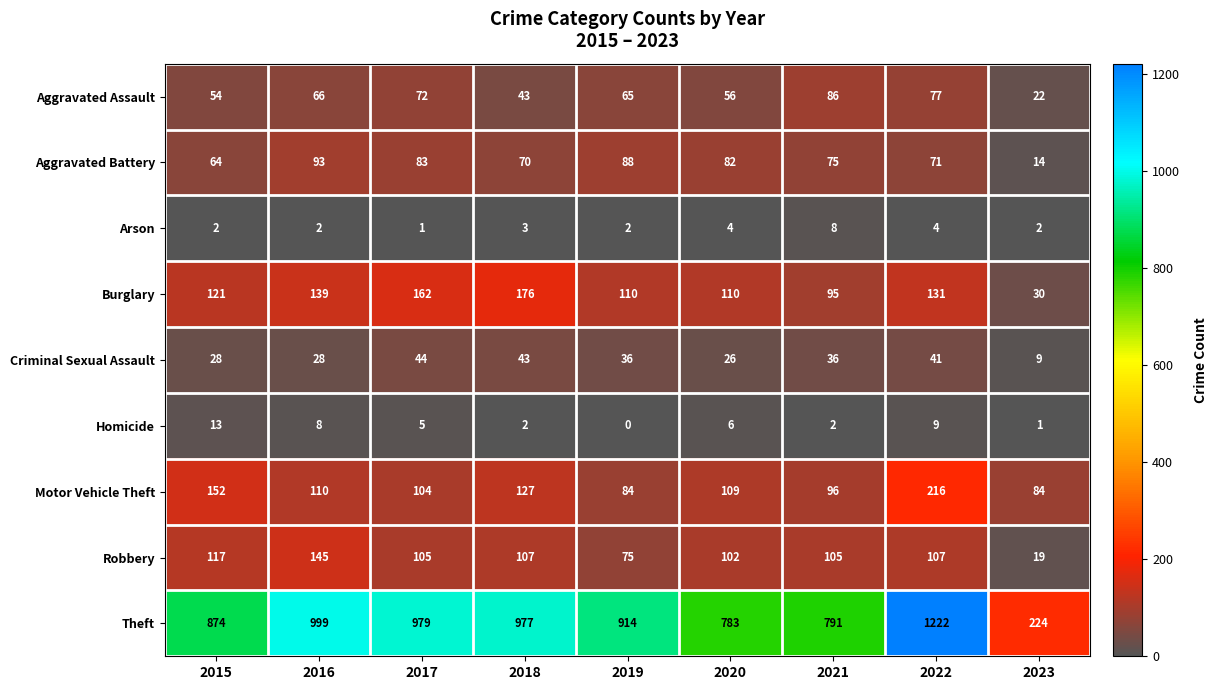

What is the highest value of the Arson series?

8